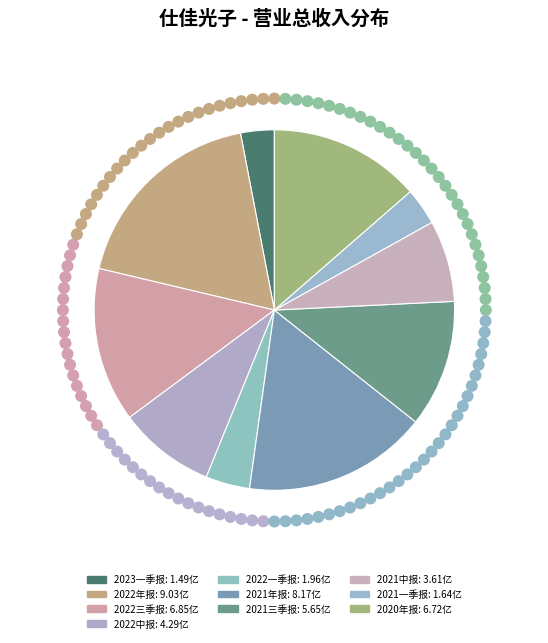

How many slices are in this pie chart?

10